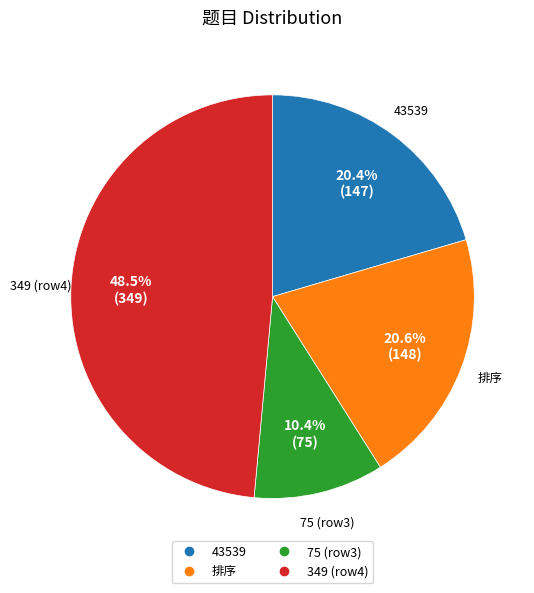

Does any single category account for the majority?

No